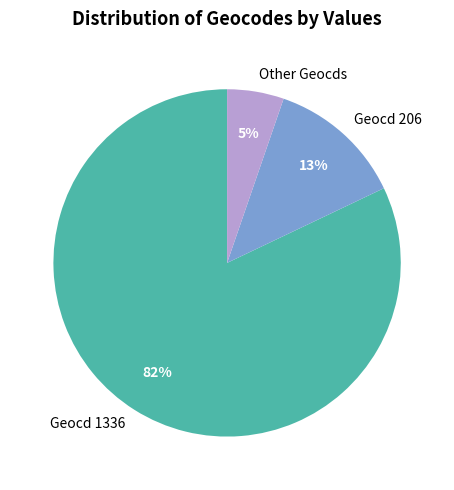

What is the largest slice in the pie chart?

Geocd 1336